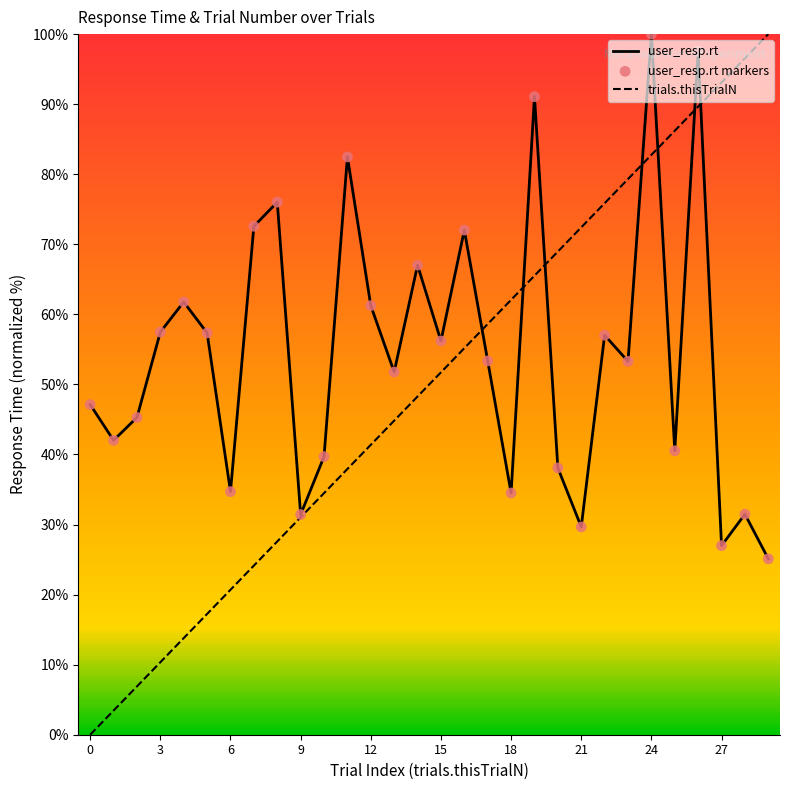

Which series has the largest total across all categories?

user_resp.rt